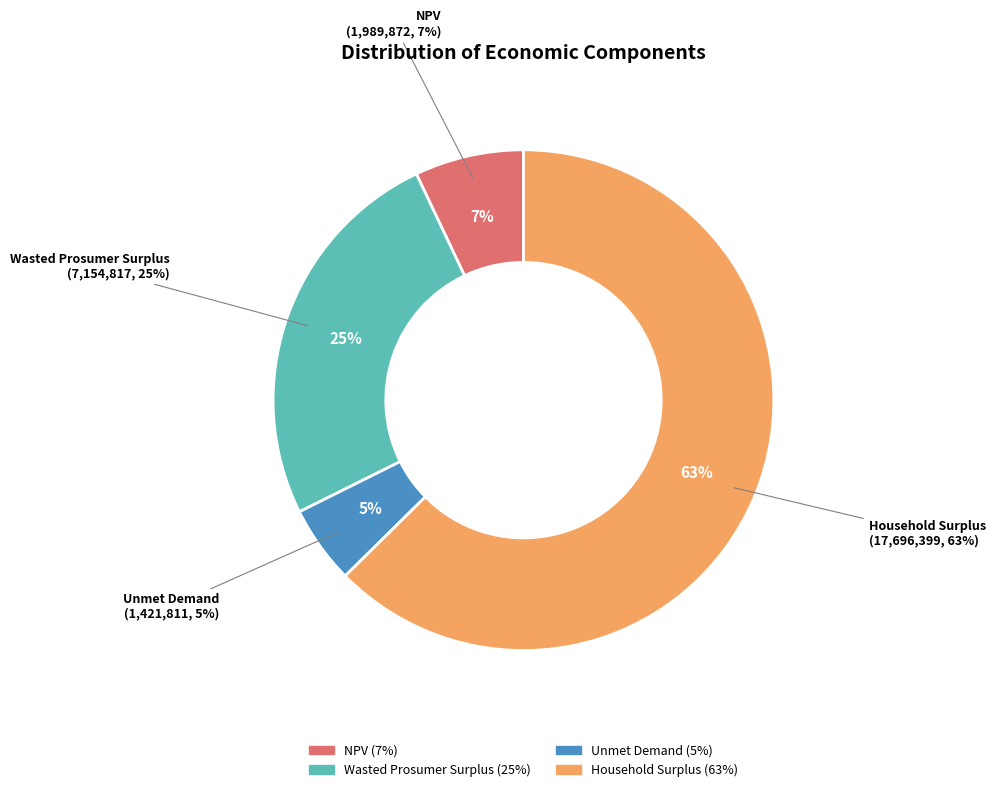

What is the smallest slice in the pie chart?

Unmet Demand